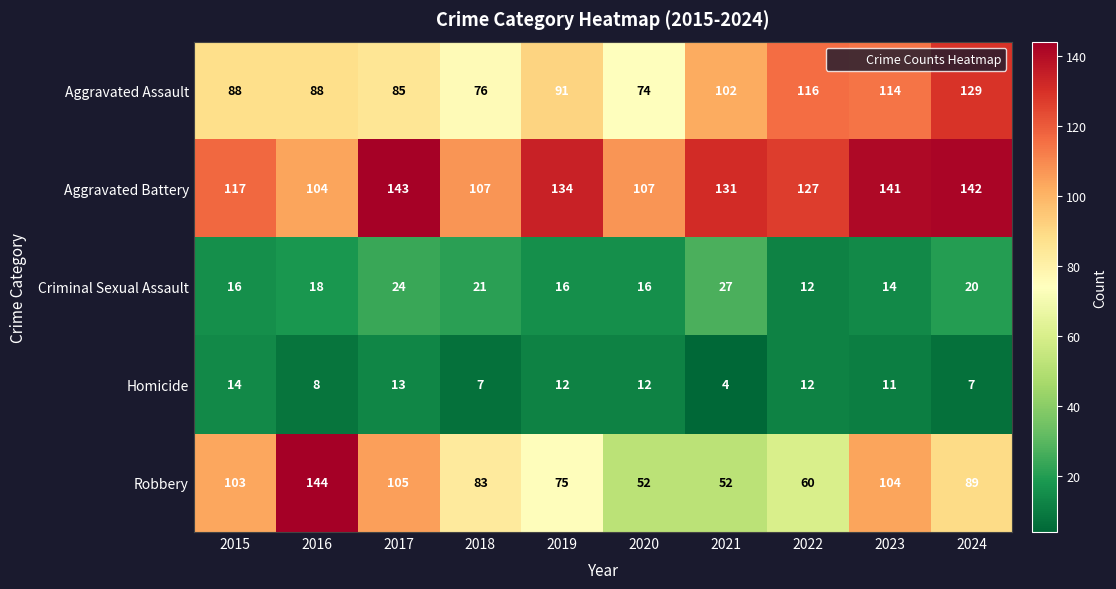

Which series changed the most between 2019 and 2020?

Aggravated Battery